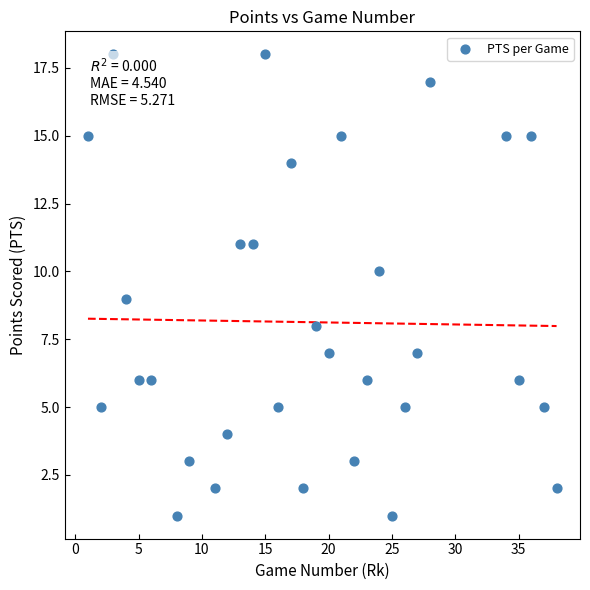

What is the range of Y values (max minus min)?

17